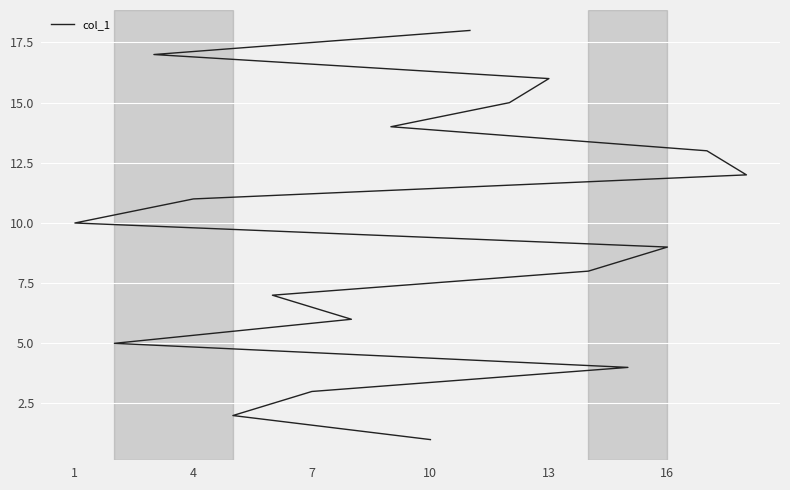

How many values are below 10?

9